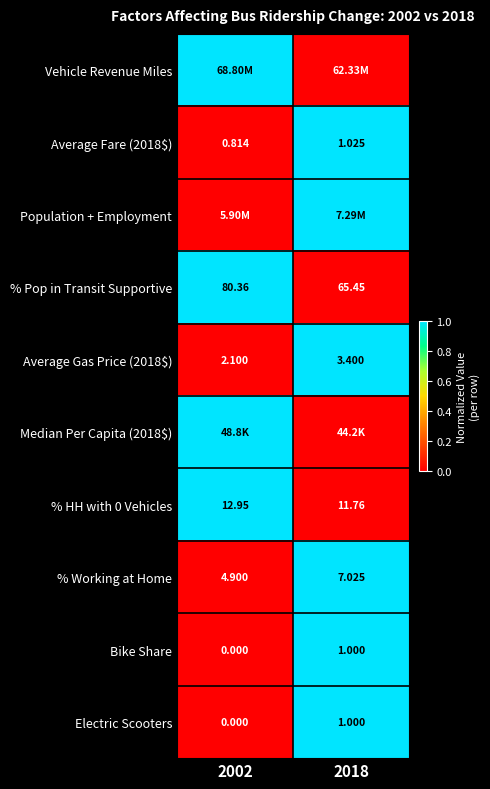

Is the value of % Pop in Transit Supportive at 2018 greater than the value of % HH with 0 Vehicles at 2002?

Yes